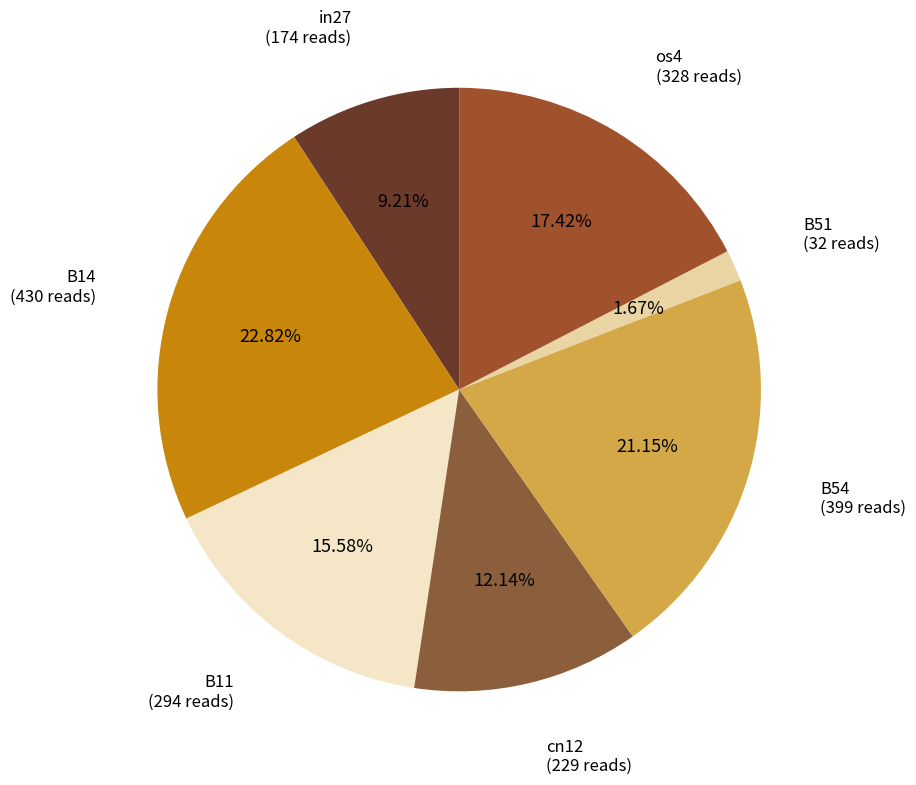

Is there a majority slice in this chart?

No